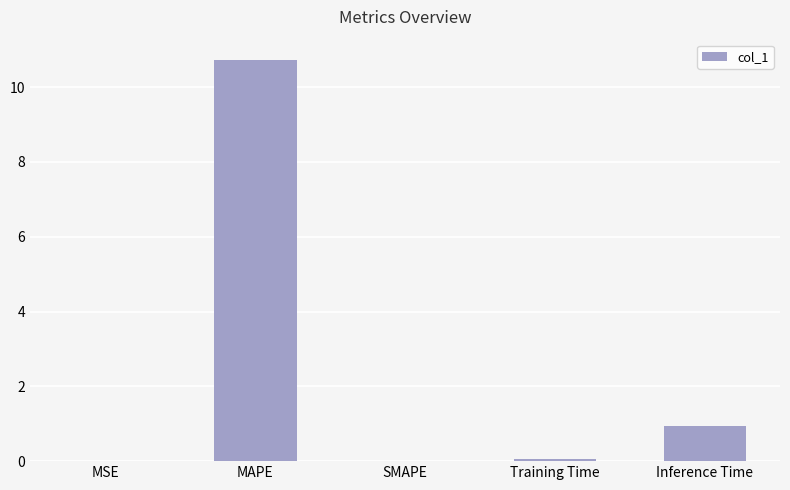

Is it true that the value at Inference Time is 0.3?

False